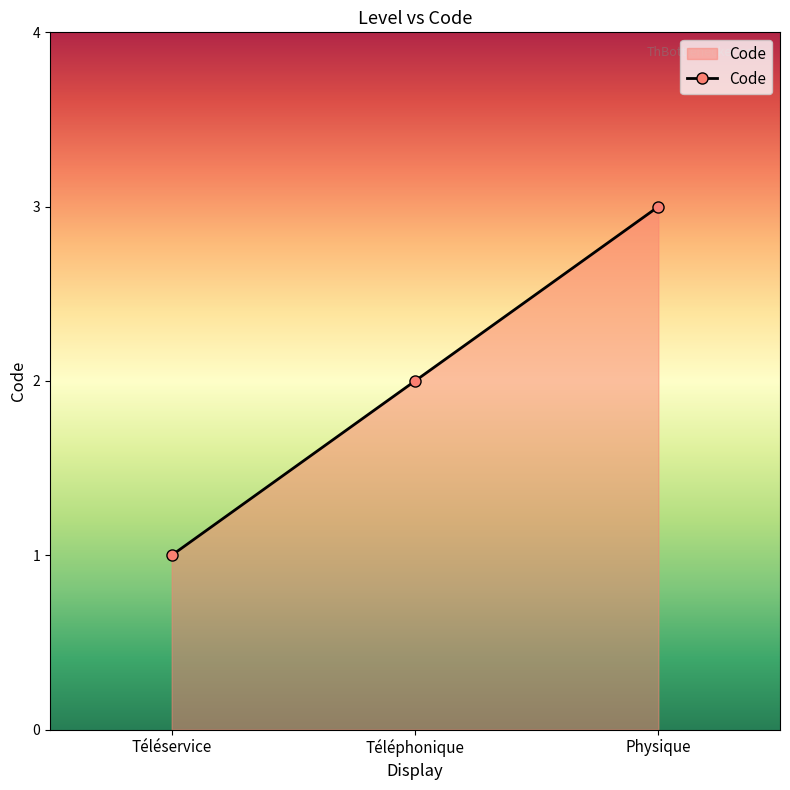

Is it true that the value at Téléphonique is 2?

True